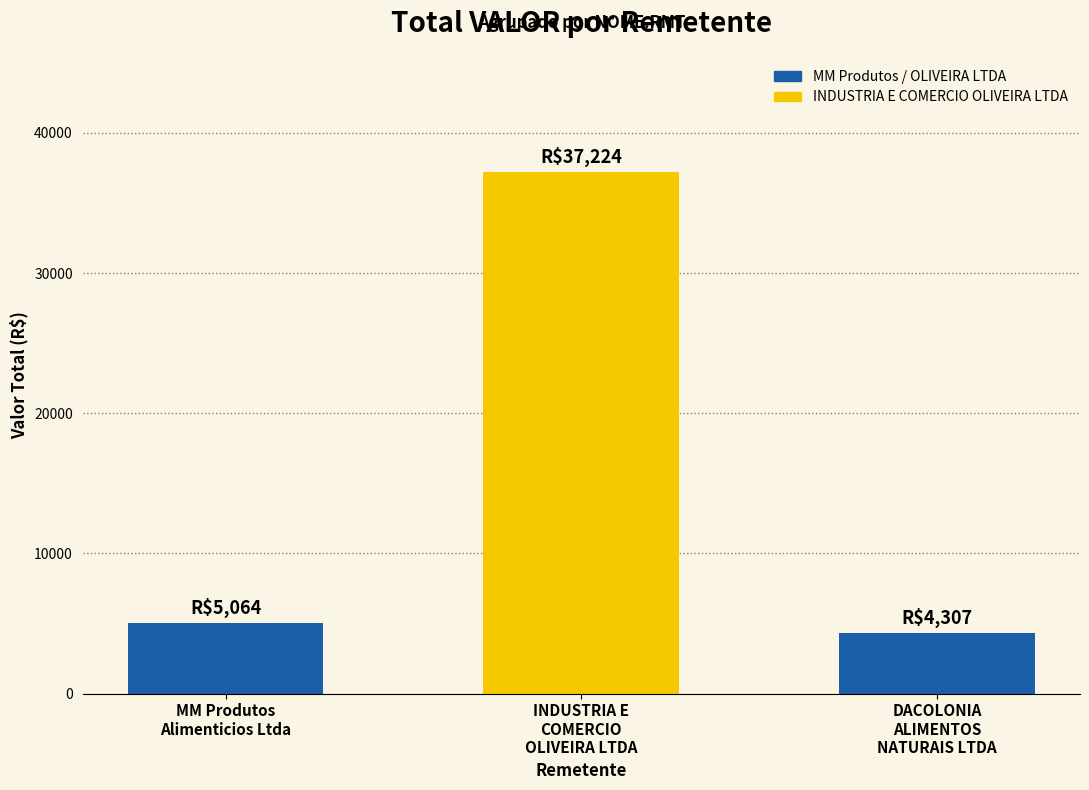

What is the value of the 1st bar from the left?

5063.7